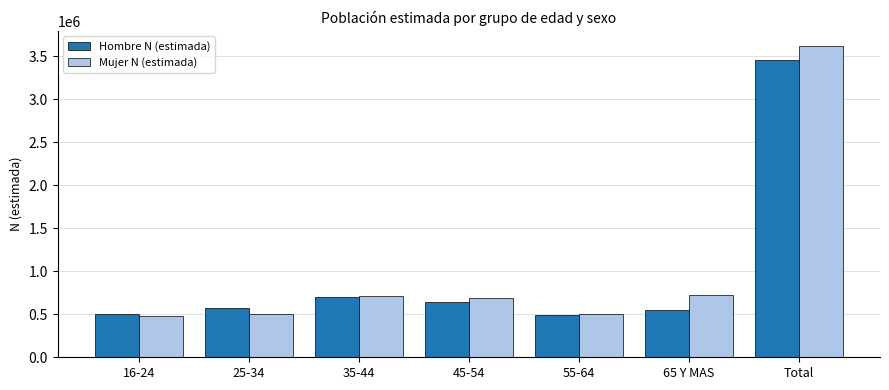

What is the difference between the maximum and minimum values in the Mujer N (estimada) series?

3133544